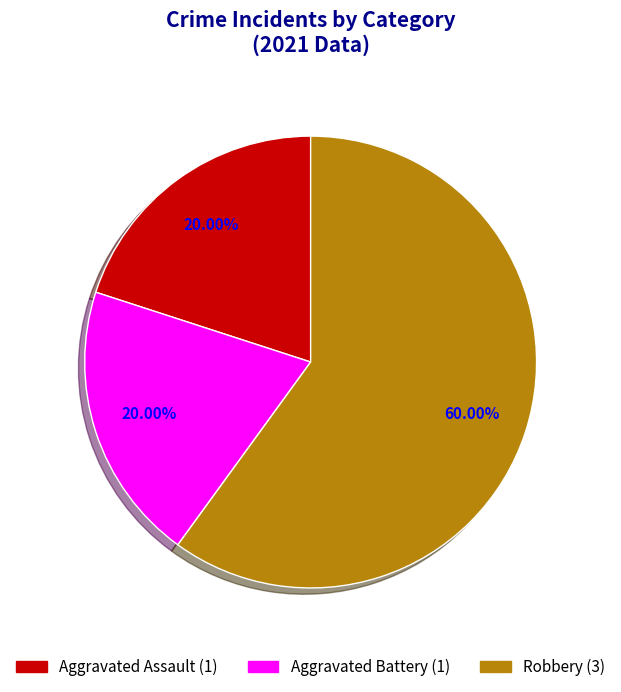

How many slices are in this pie chart?

3